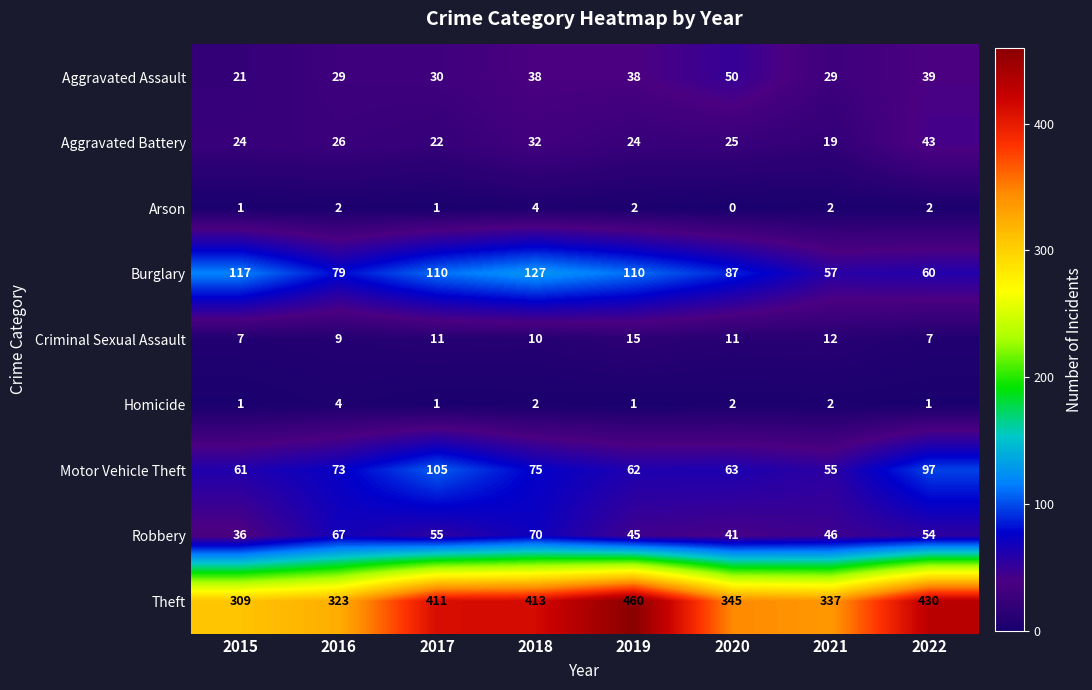

What is the sum of the Burglary values at 2020 and 2018?

214